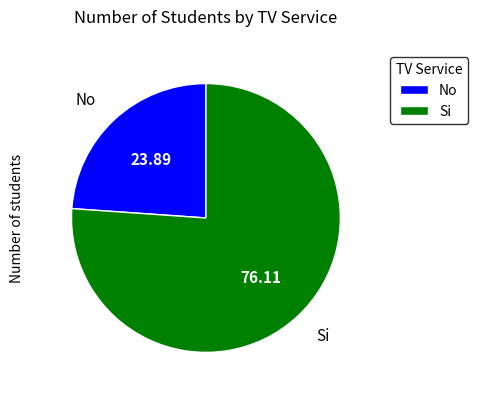

Rank the categories by value from lowest to highest.

No, Si